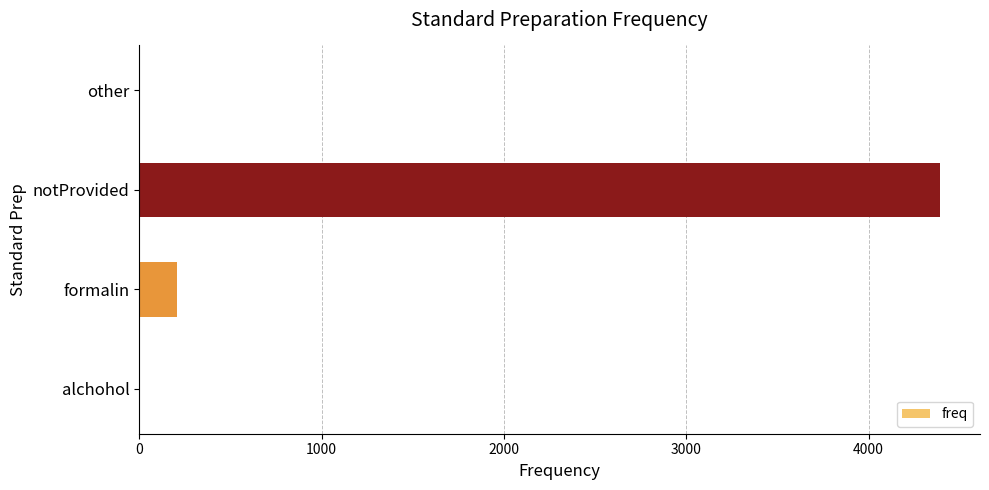

At which label is the value closest to 2196?

formalin